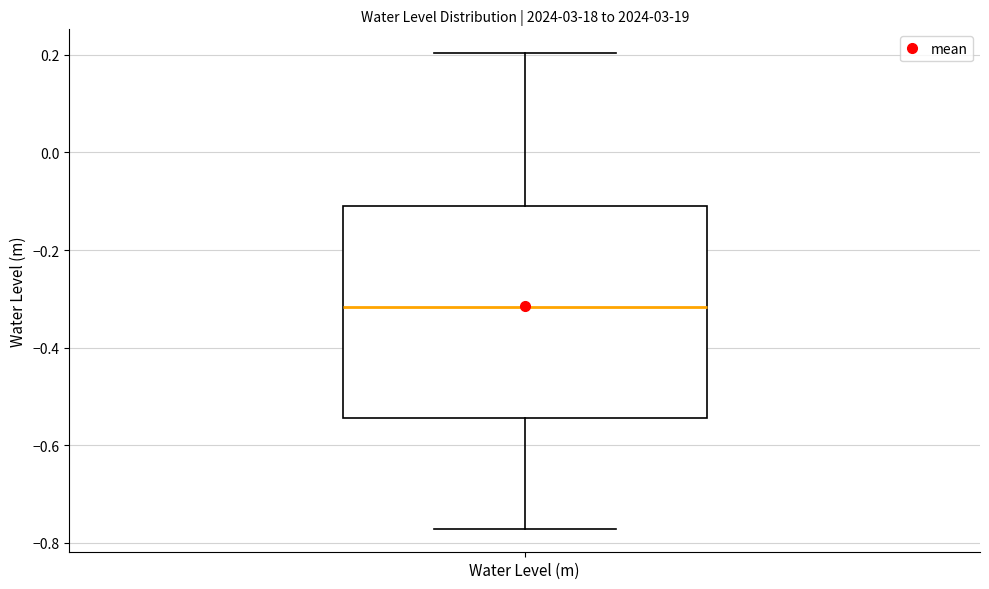

Where does the lower whisker of the box for Water Level (m) end on the y-axis? The values are not printed on the chart, so give them approximately, as read against the axis.

-0.78